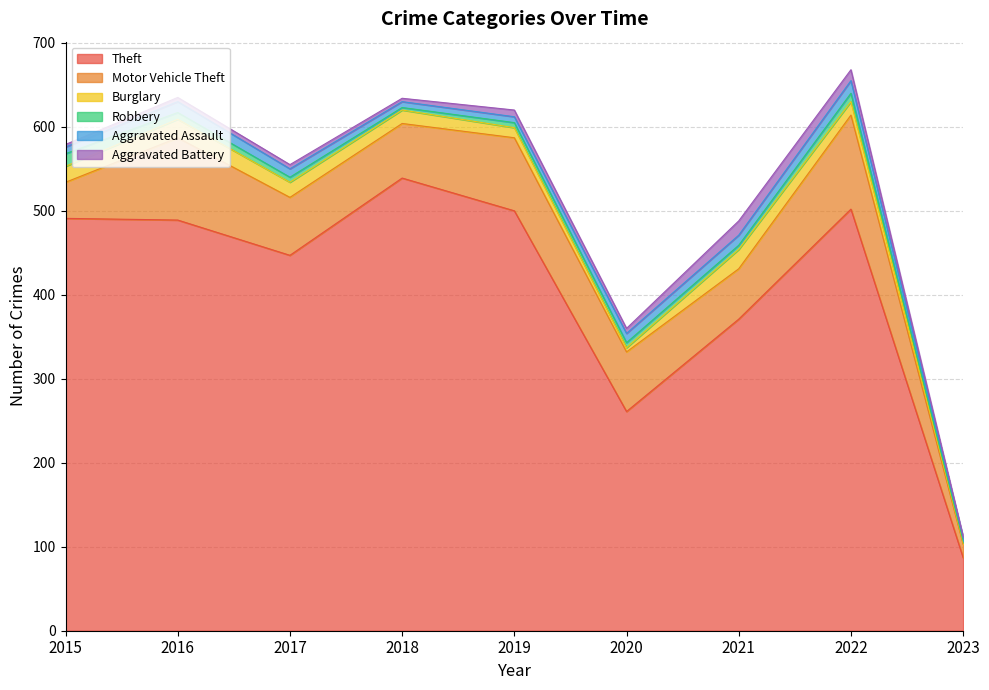

What is the spread (max minus min) of values at 2023?

86